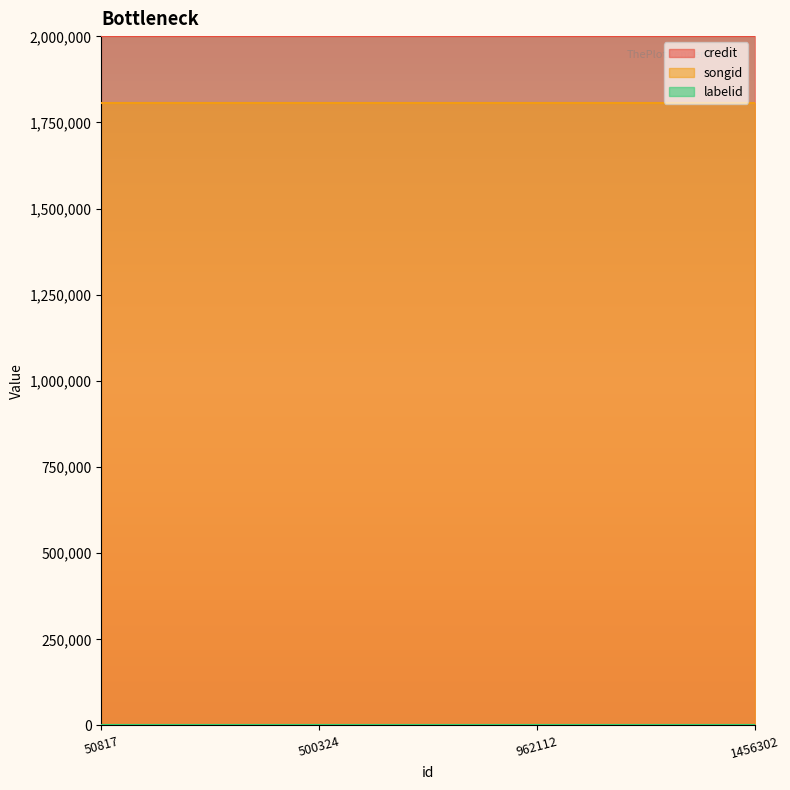

What is the maximum value shown in the chart?

2000718